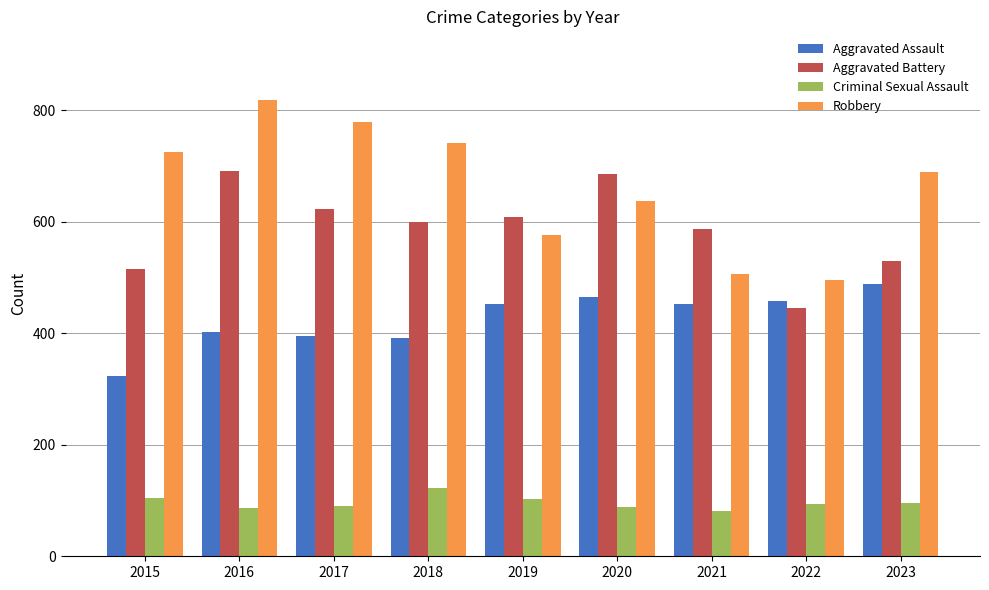

Which series has the largest total across all categories?

Robbery